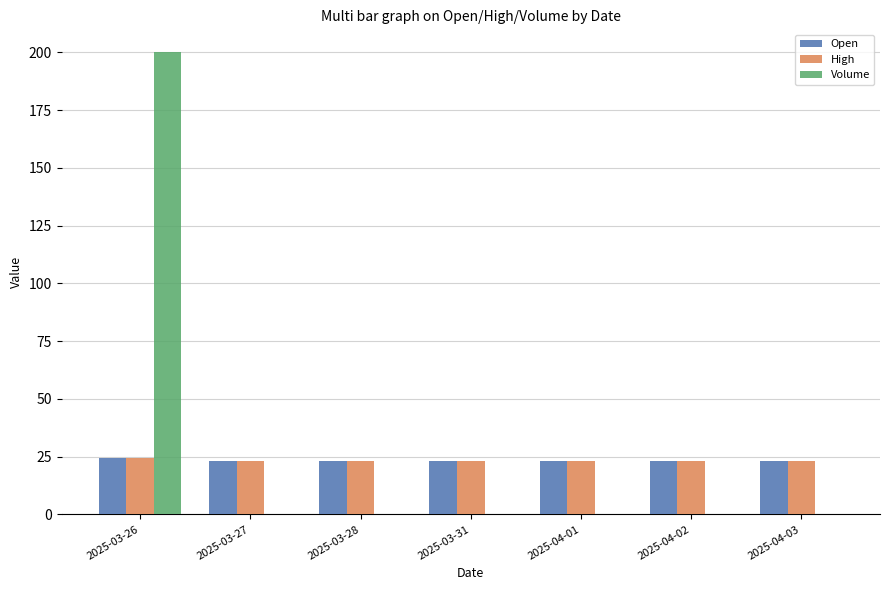

What is the highest value of the High series?

24.6